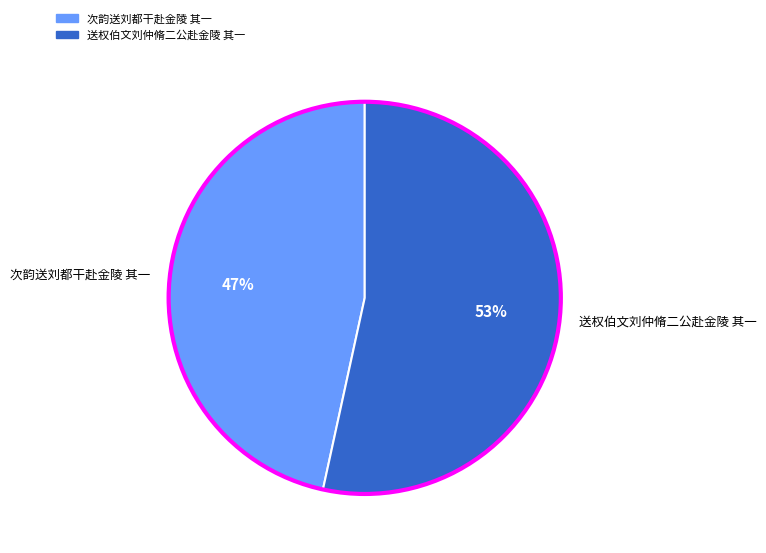

The 次韵送刘都干赴金陵 其一 slice represents 47% of the pie. True or false?

True